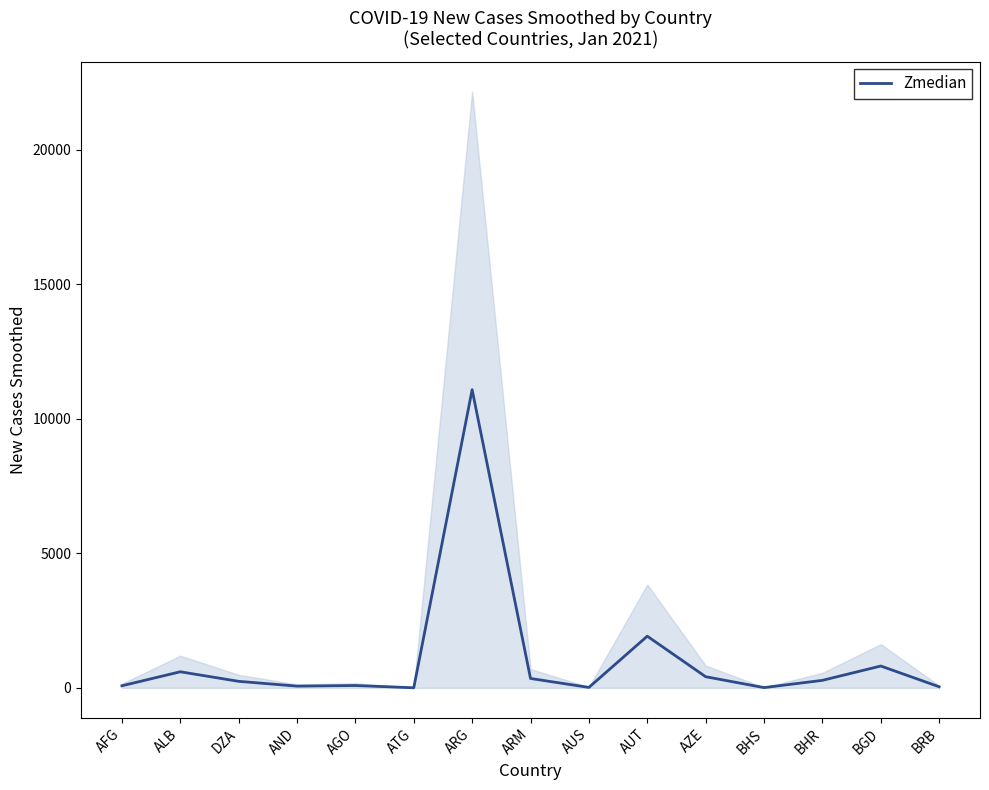

What is the difference between the values at BHS and BHR?

269.7